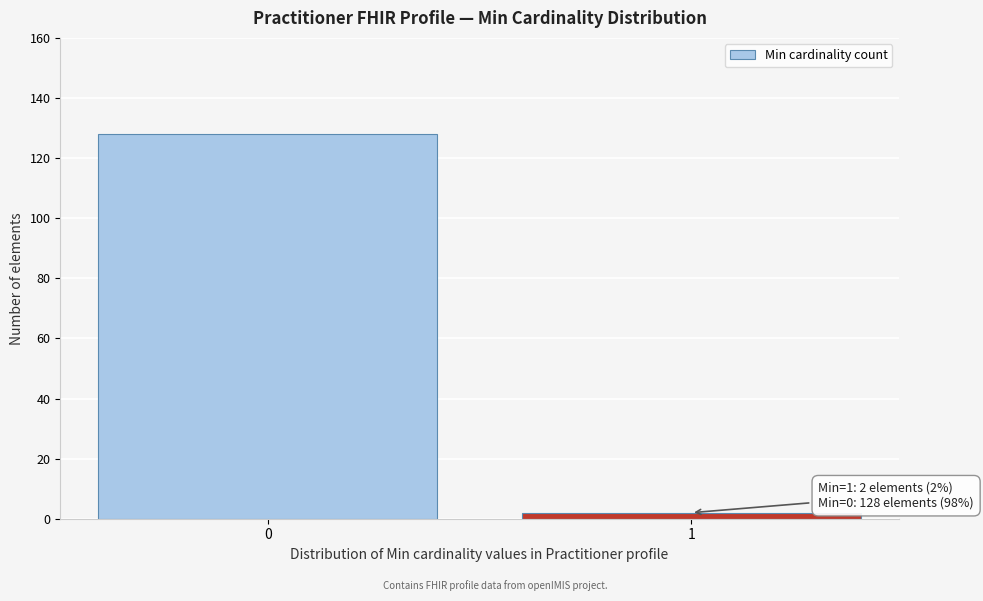

Reading left to right, transcribe all the data shown in this chart.

0=128	1=2